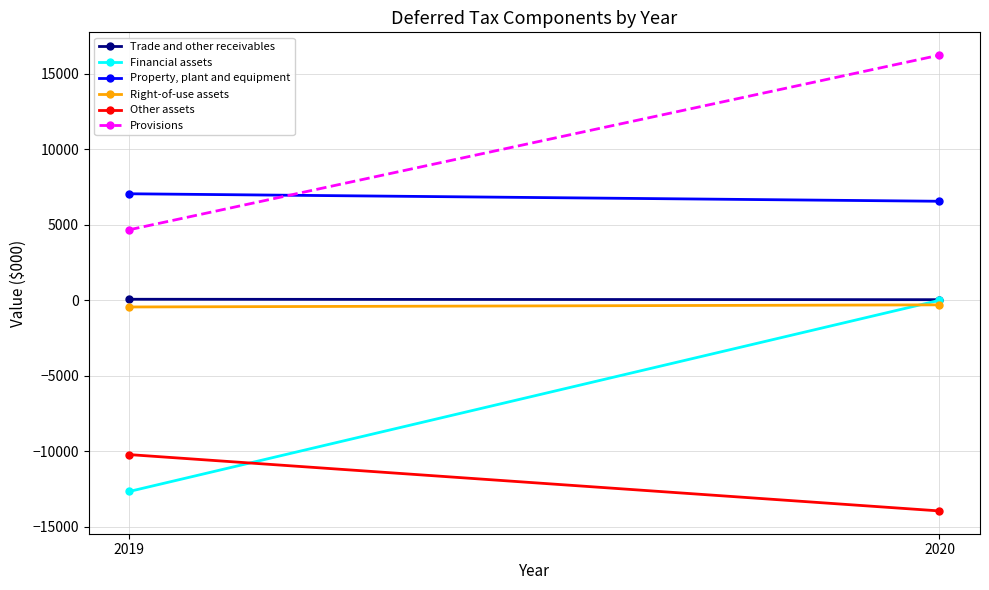

What is the spread (max minus min) of values at 2019?

19717